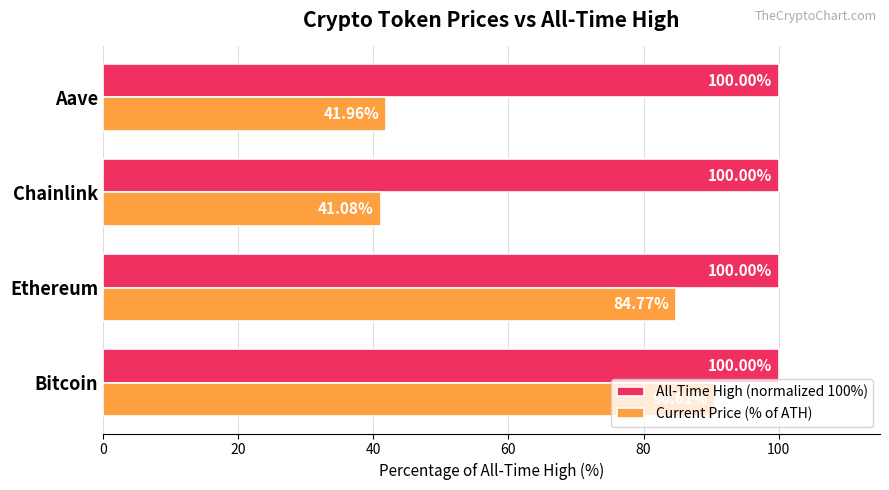

What is the sum of the All-Time High (normalized 100%) values at Bitcoin and Chainlink?

200.0